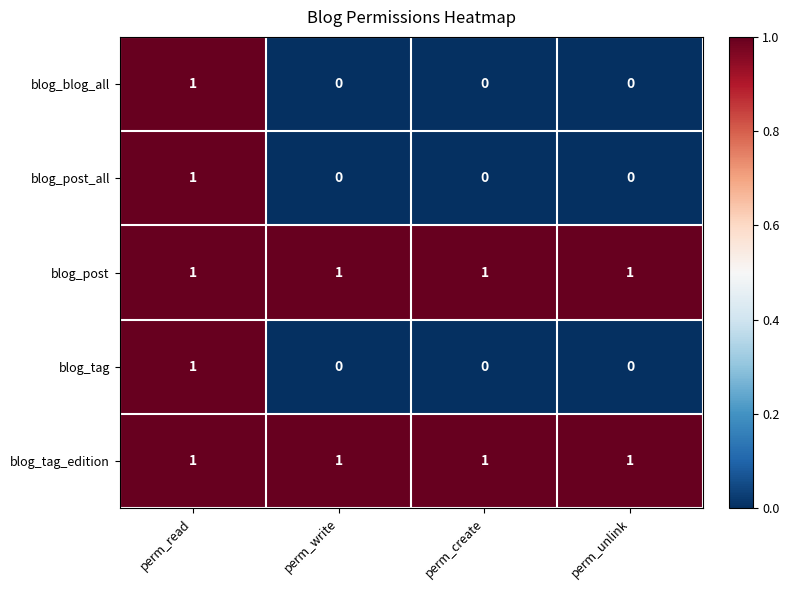

What is the total value across all series at perm_read?

5